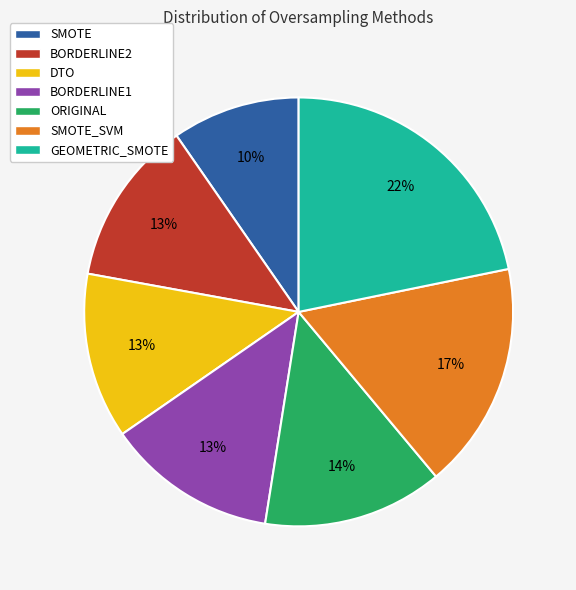

Is SMOTE the majority of the pie?

No